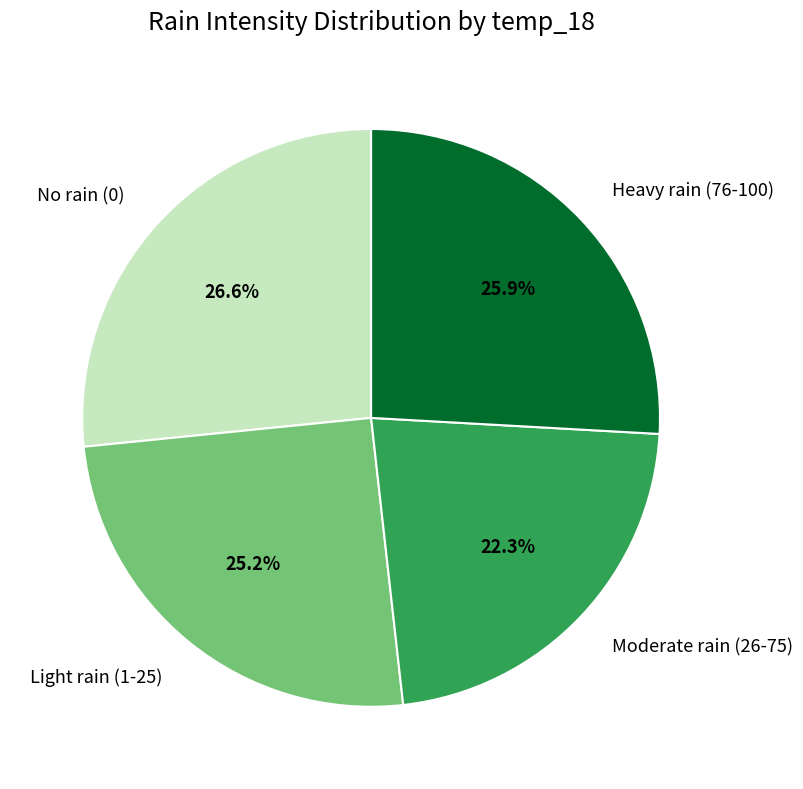

What is the total percentage of No rain (0) and Heavy rain (76-100)?

52.5%